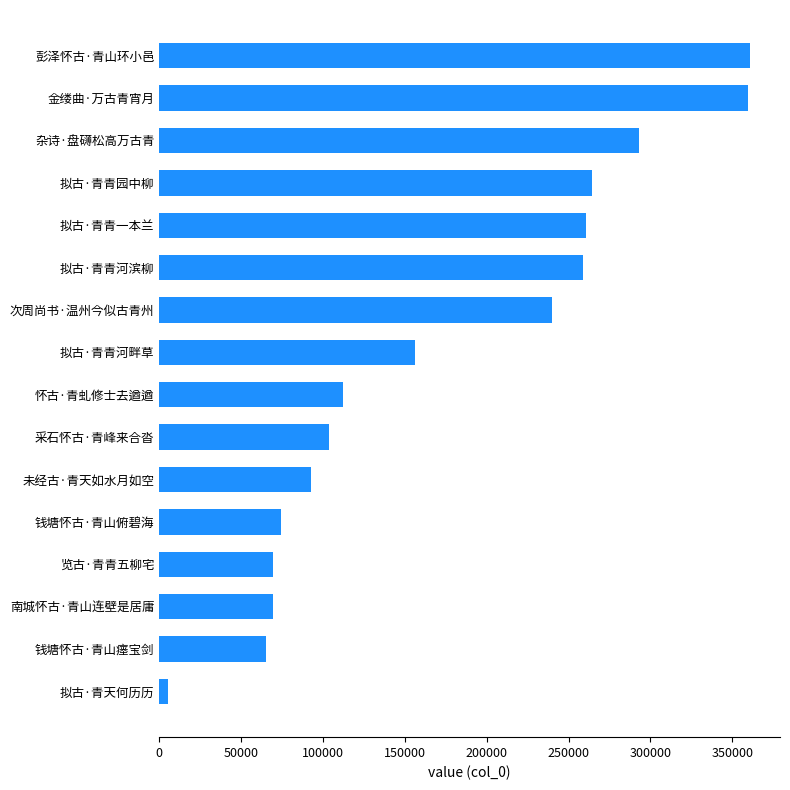

Between 杂诗·盘礴松高万古青 and 钱塘怀古·青山瘗宝剑, which is larger?

杂诗·盘礴松高万古青